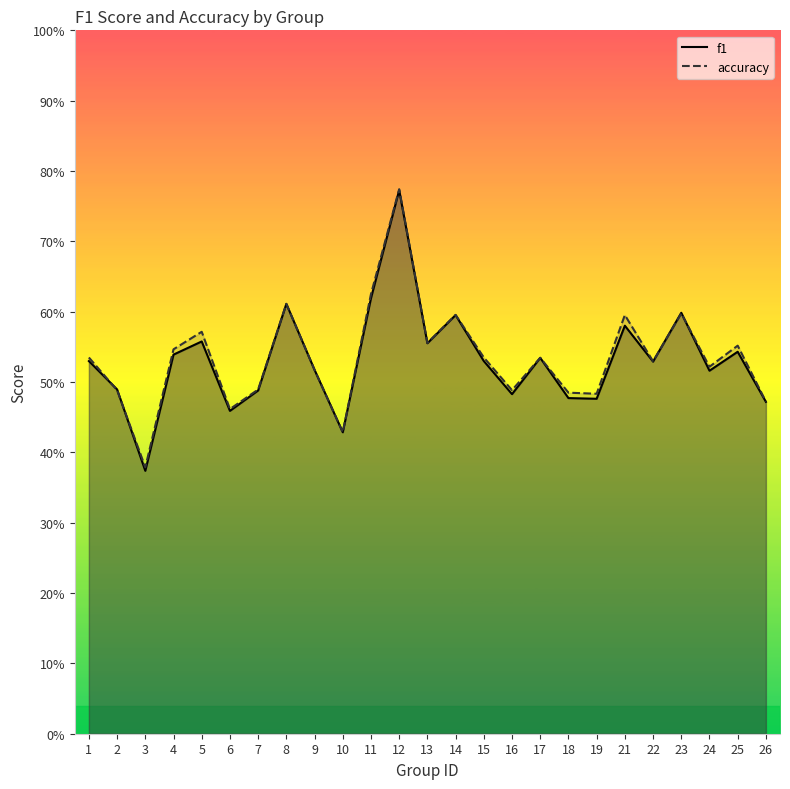

How many times do f1 and accuracy cross each other?

4